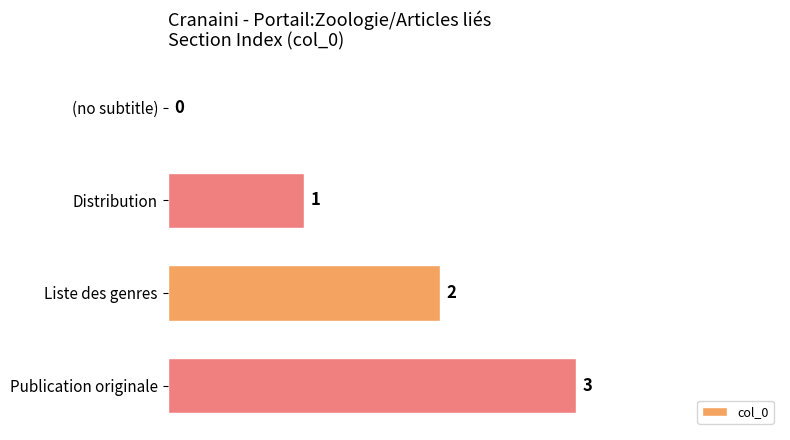

What is the sum of all values?

6